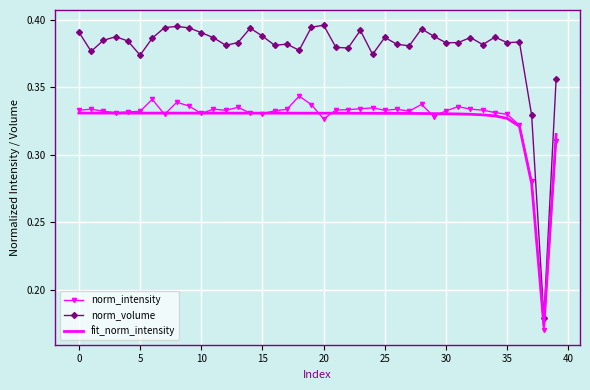

Which series has the largest range (max minus min)?

norm_volume